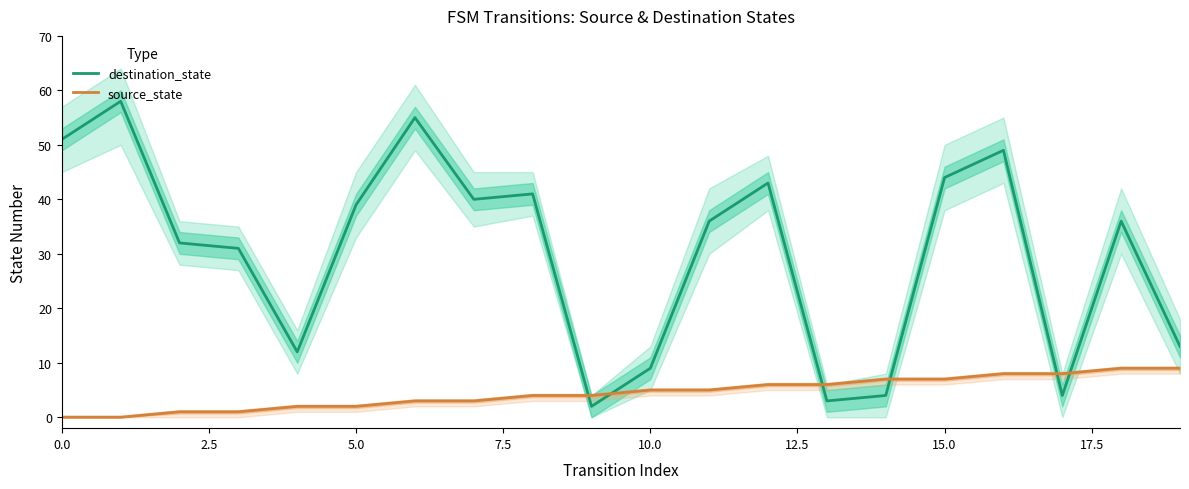

Is it true that destination_state equals 51 at 0.0?

True